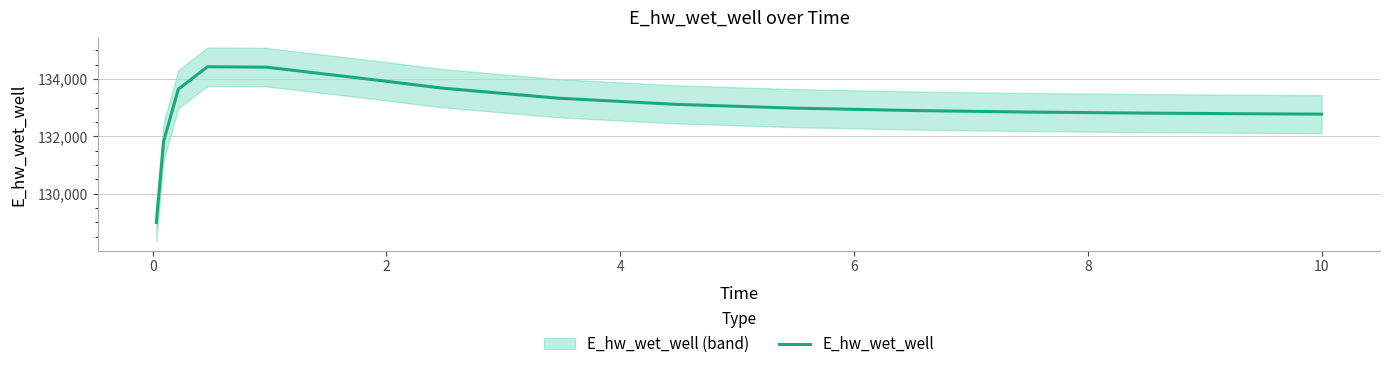

What is the lowest value of the E_hw_wet_well series?

128996.6